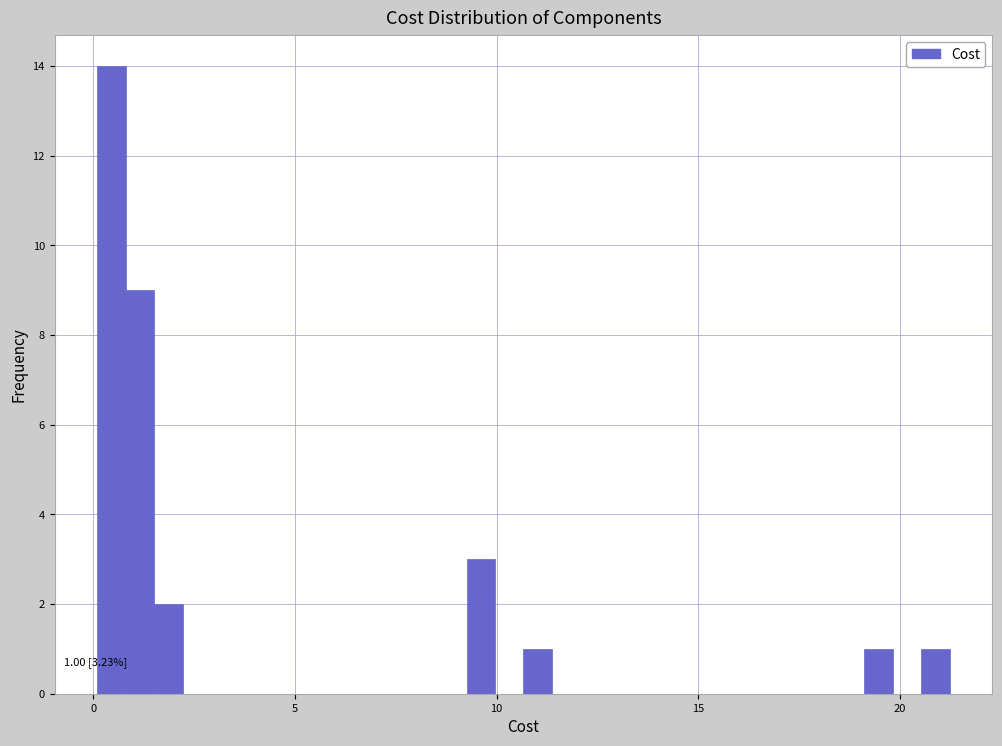

Around what value on the x-axis is the tallest bar? Give the approximate position of its centre, as read against the axis.

0.5